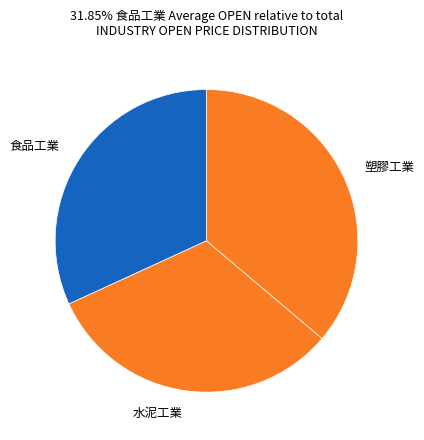

The 塑膠工業 slice represents 44% of the pie. True or false?

False